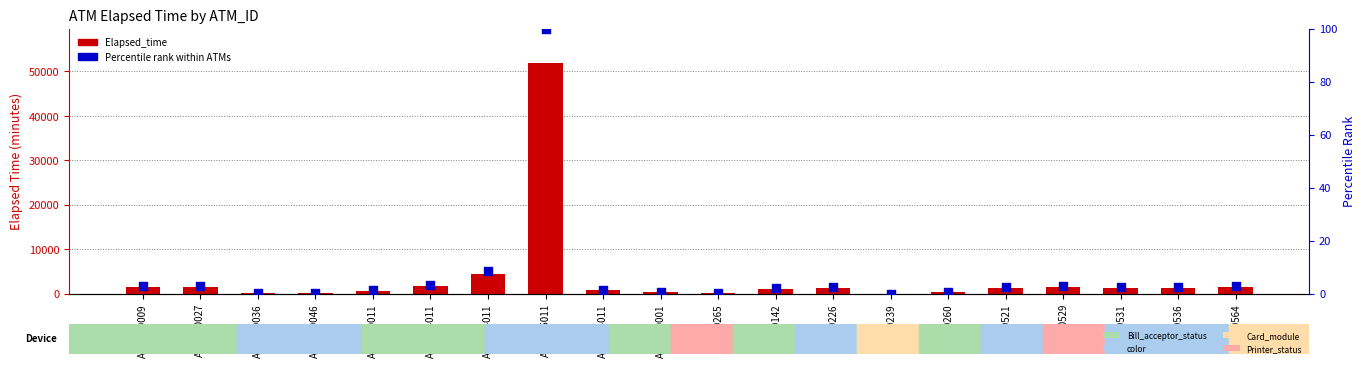

What are all the series names shown in the legend?

Elapsed_time, Percentile Rank